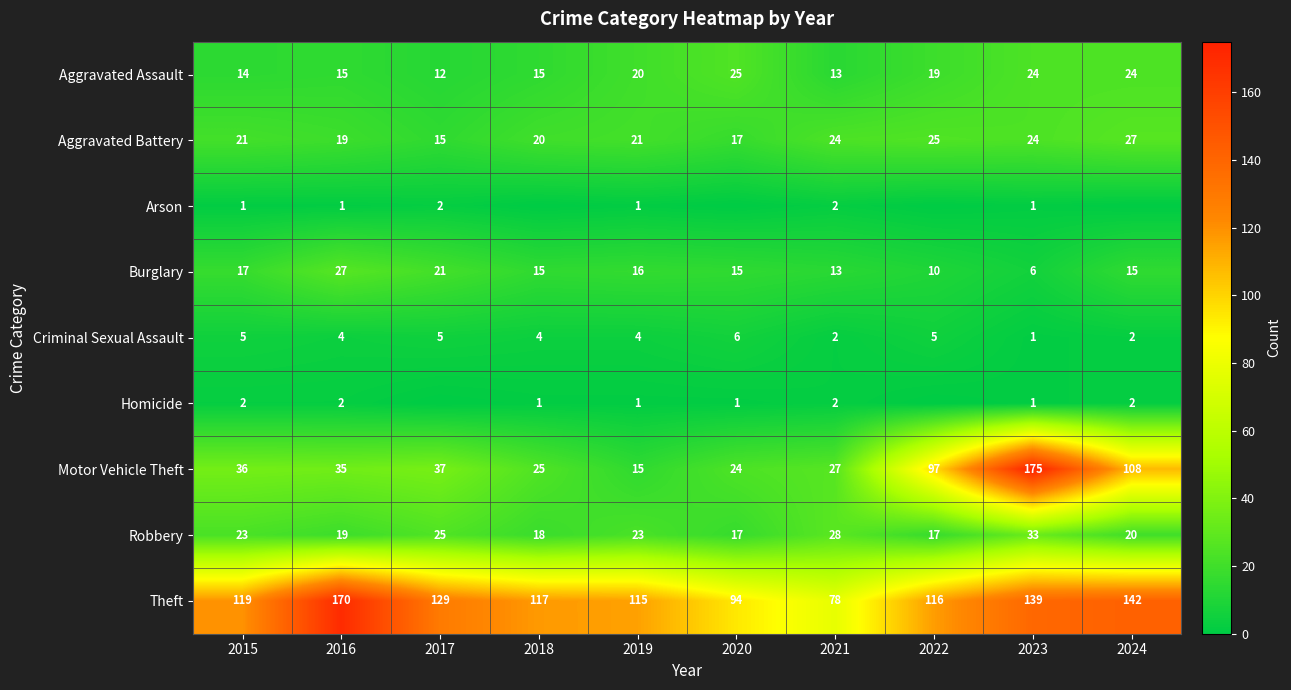

List the labels in order of Theft value, largest first.

2016, 2024, 2023, 2017, 2015, 2018, 2022, 2019, 2020, 2021